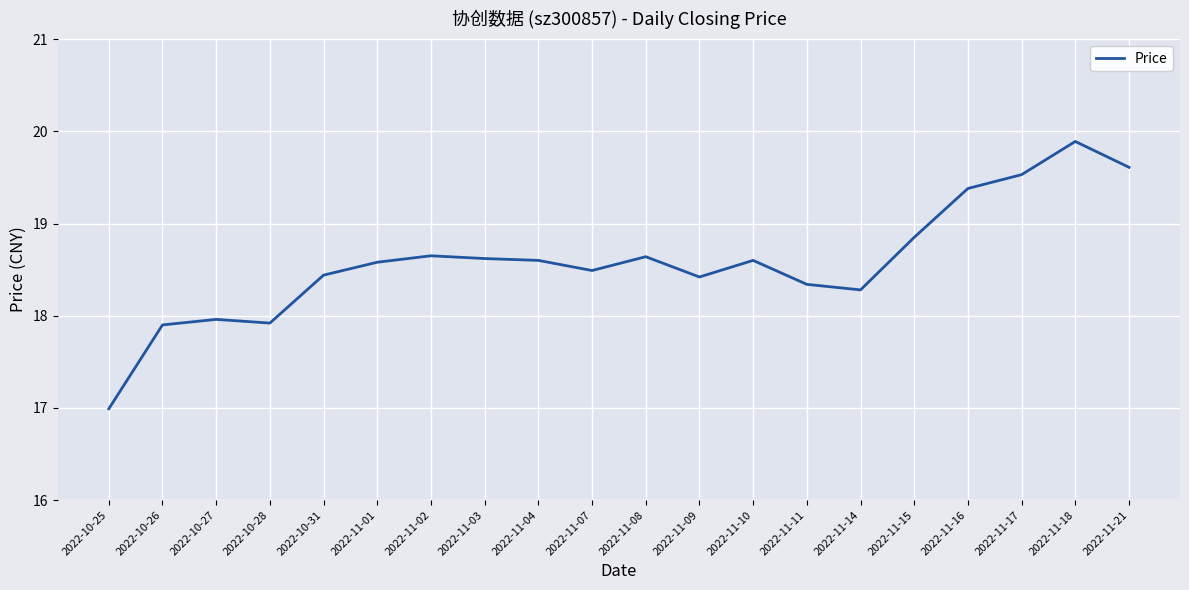

What position from the right is 2022-10-31?

16